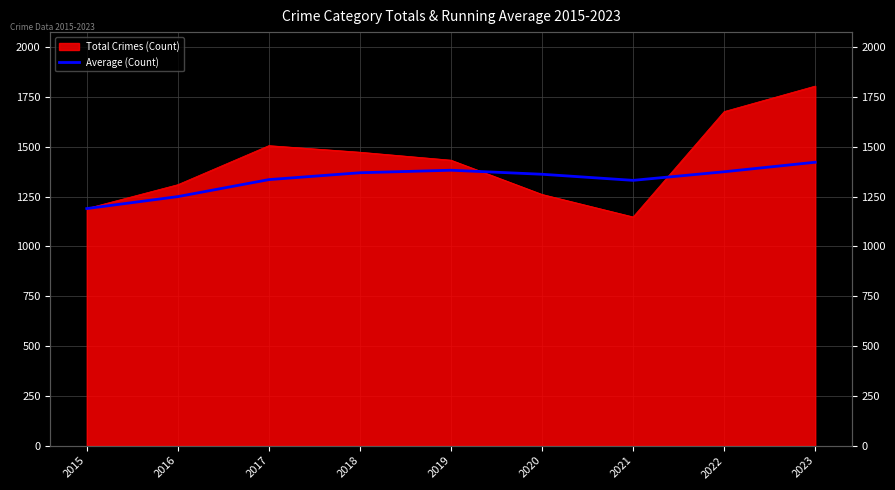

Reading left to right, what are all the values shown in this chart?

2015=1190.0	2016=1250.0	2017=1335.3	2018=1369.8	2019=1382.4	2020=1362.2	2021=1331.6	2022=1374.8	2023=1422.6